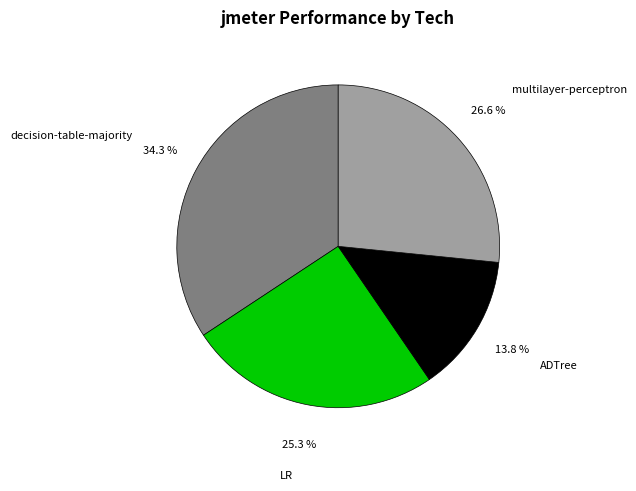

Between ADTree and decision-table-majority, which is larger?

decision-table-majority